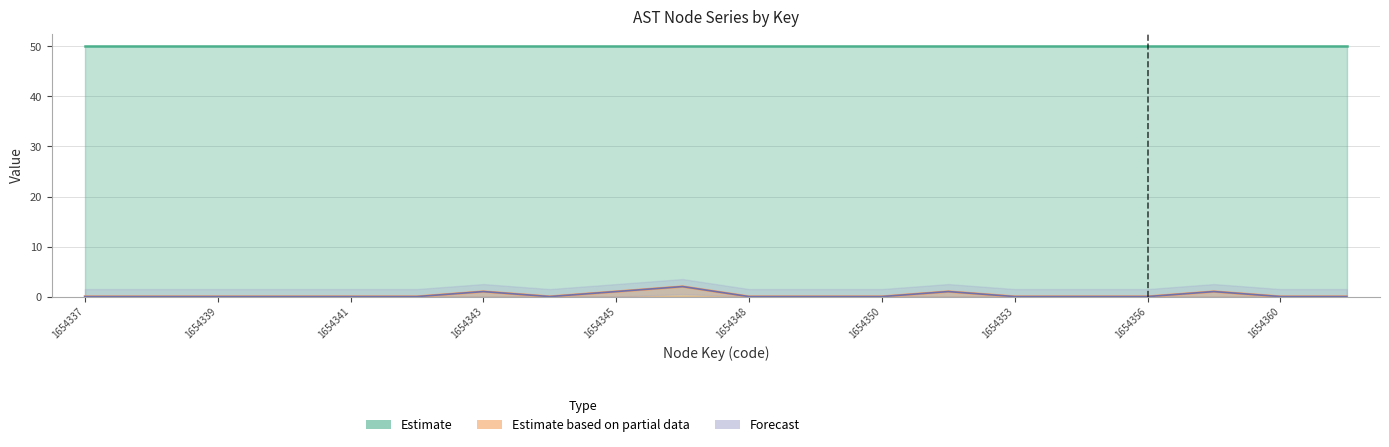

True or false: there are more than 2 points higher than both neighbors.

True